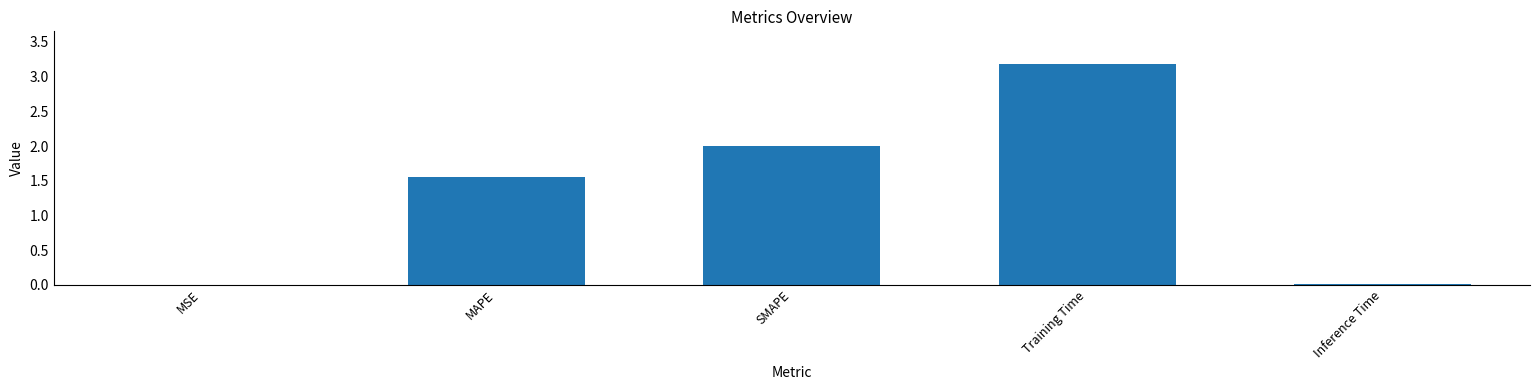

What is the approximate value at SMAPE?

2.0